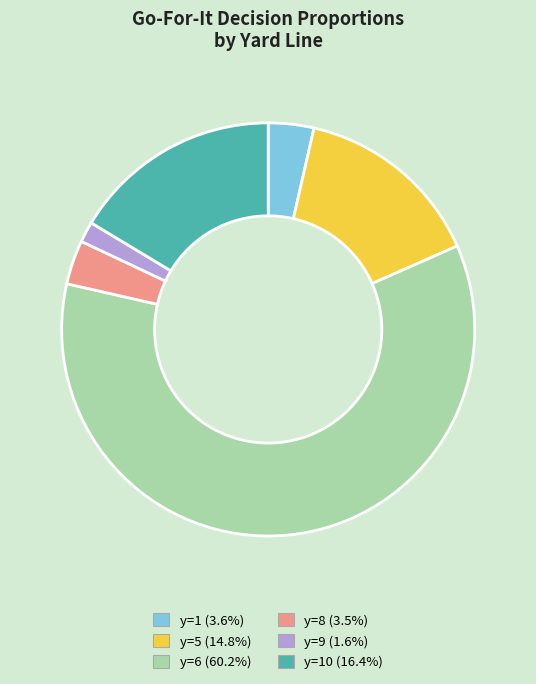

Does any single category account for the majority?

Yes